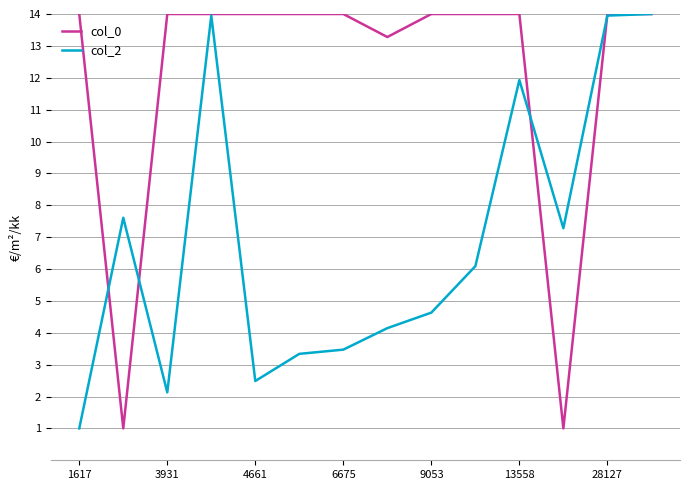

What are all the series names shown in the legend?

col_0, col_2